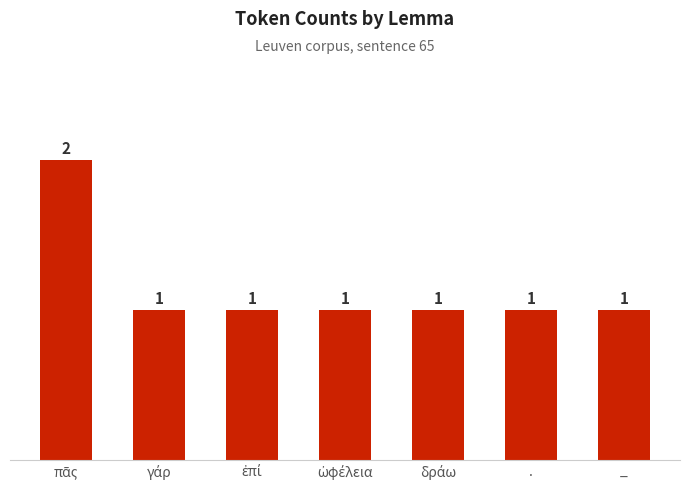

How many values are between 1 and 2?

7